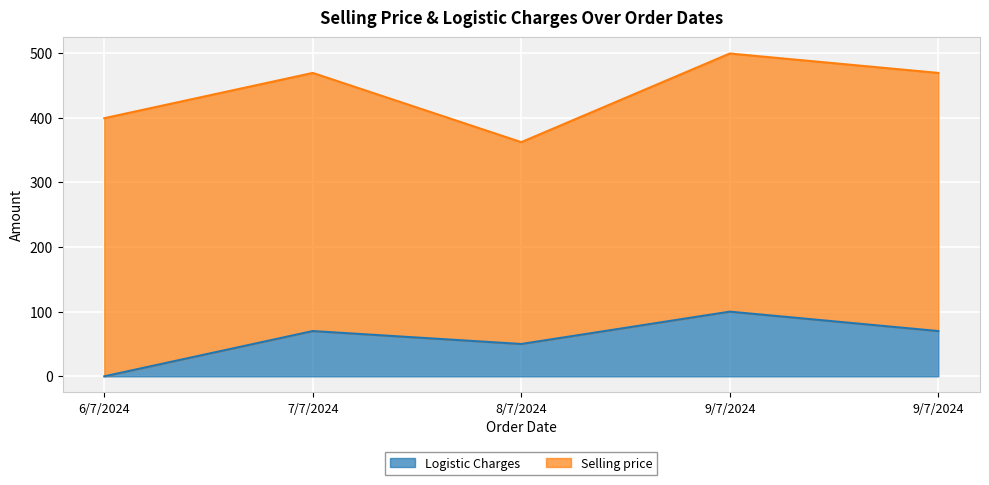

What is the value of the 2nd point from the left?

70